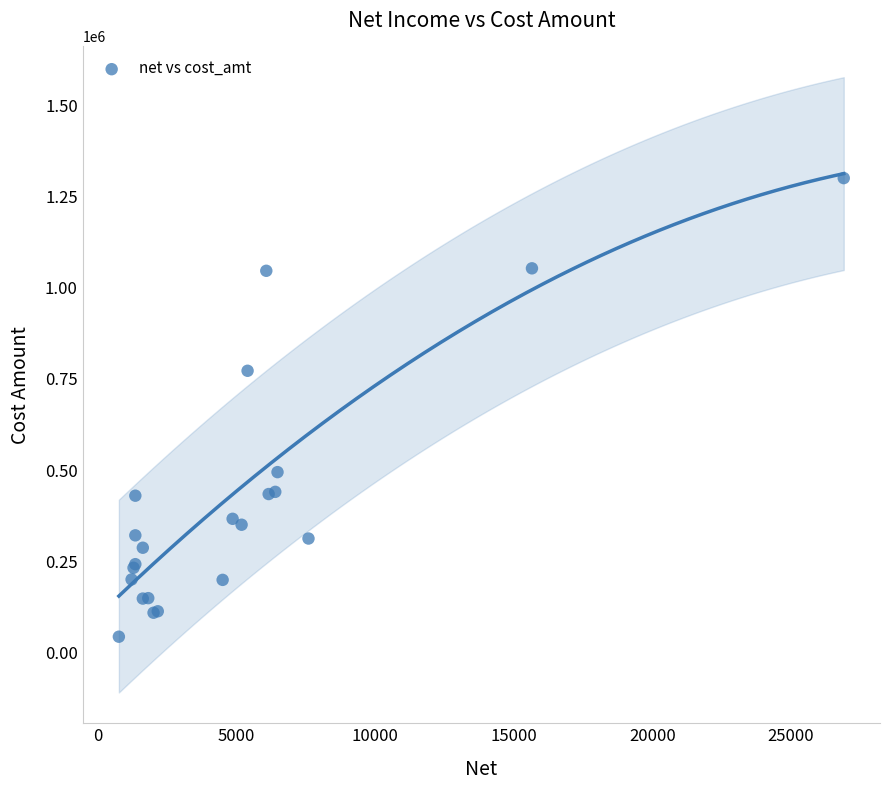

What Y value in the scatter plot is closest to 672200?

772500